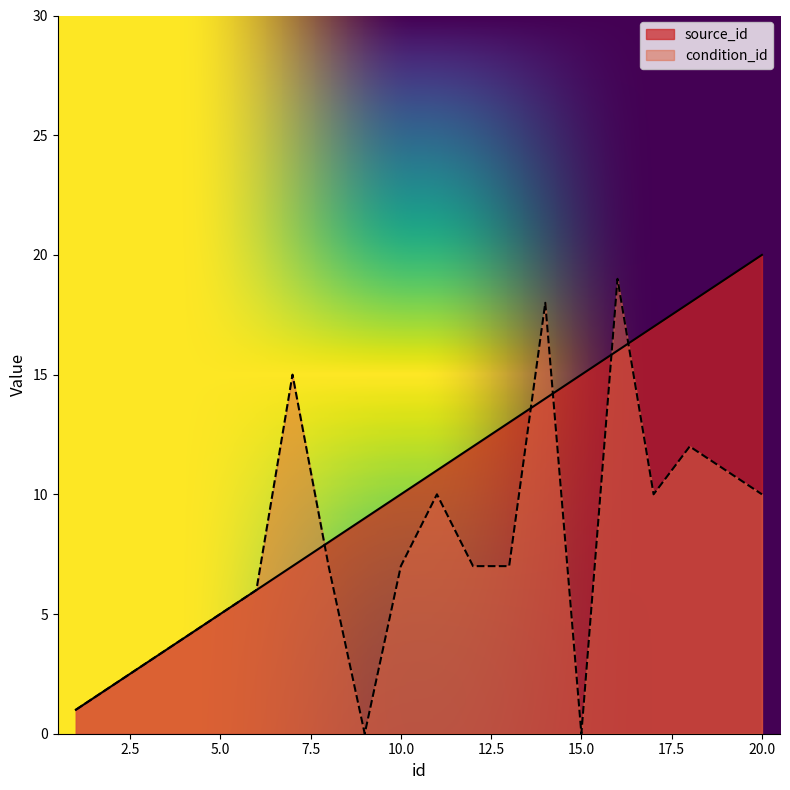

How many interior local valleys does the condition_id series have?

3